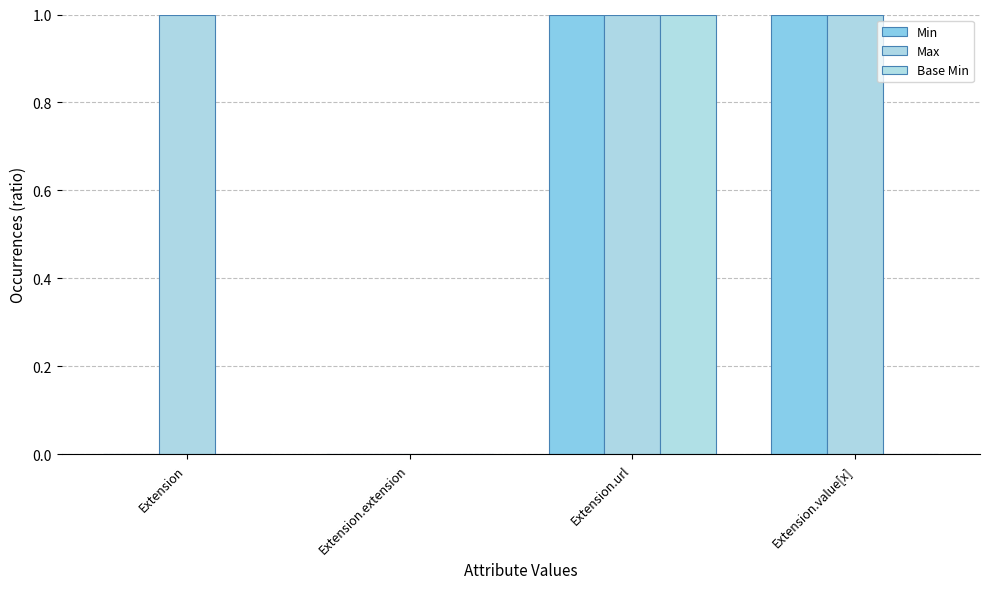

The value of Base Min at Extension.value[x] is 0. True or false?

True